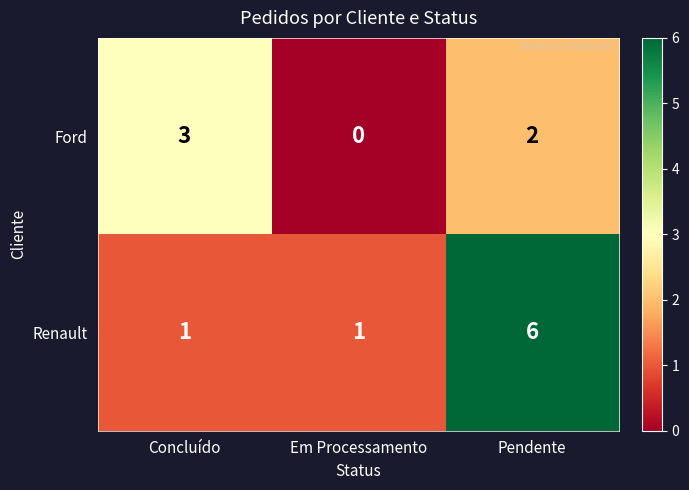

What is the sum of the Renault values at Pendente and Concluído?

7